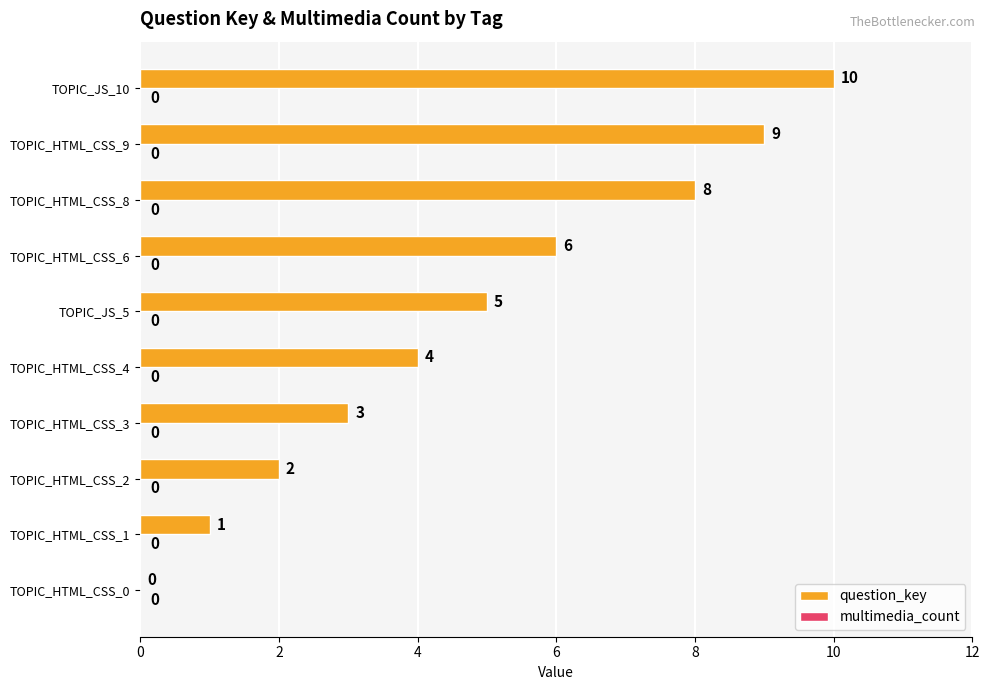

Which label corresponds to the largest value in the chart?

TOPIC_JS_10